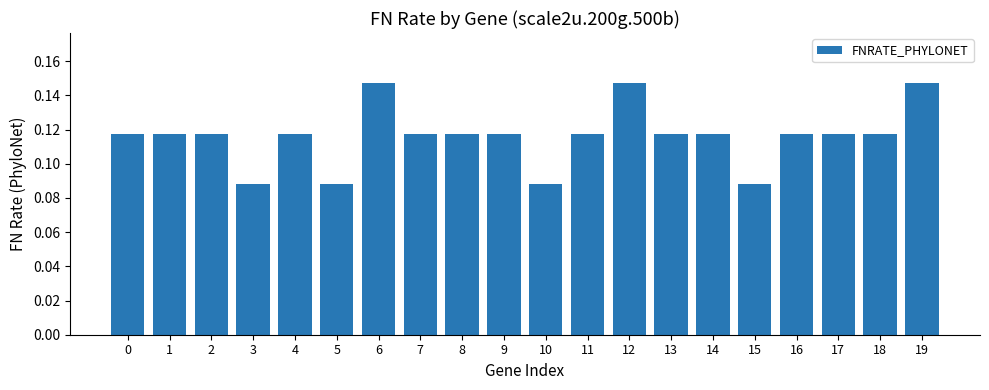

What is the sum of all values?

2.3